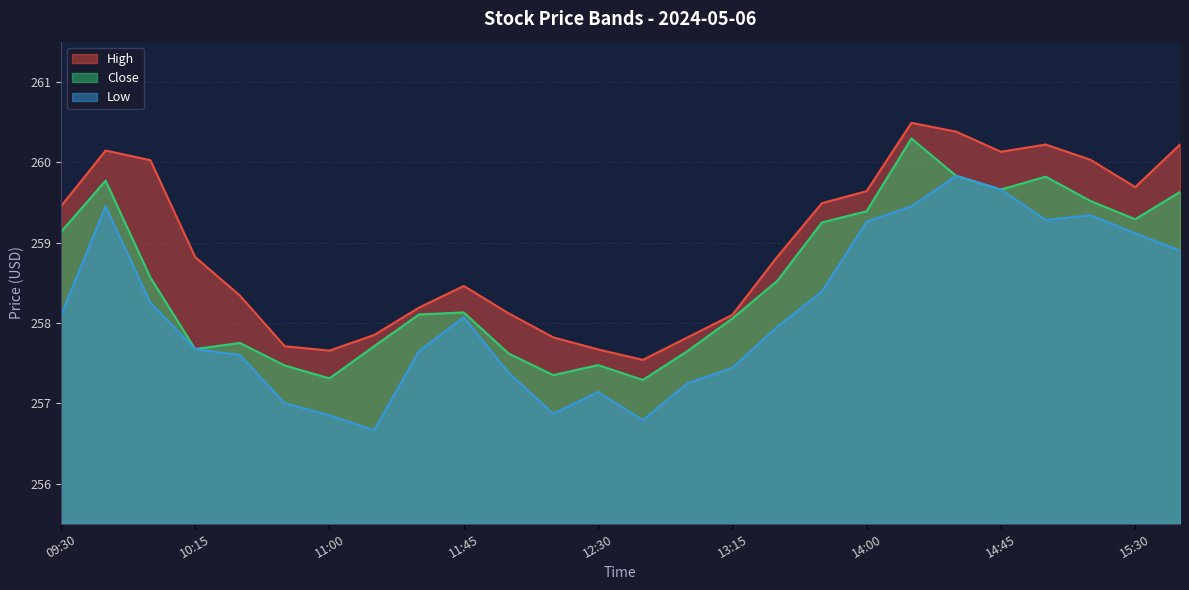

What is the label of the 12th point from the right?

13:00